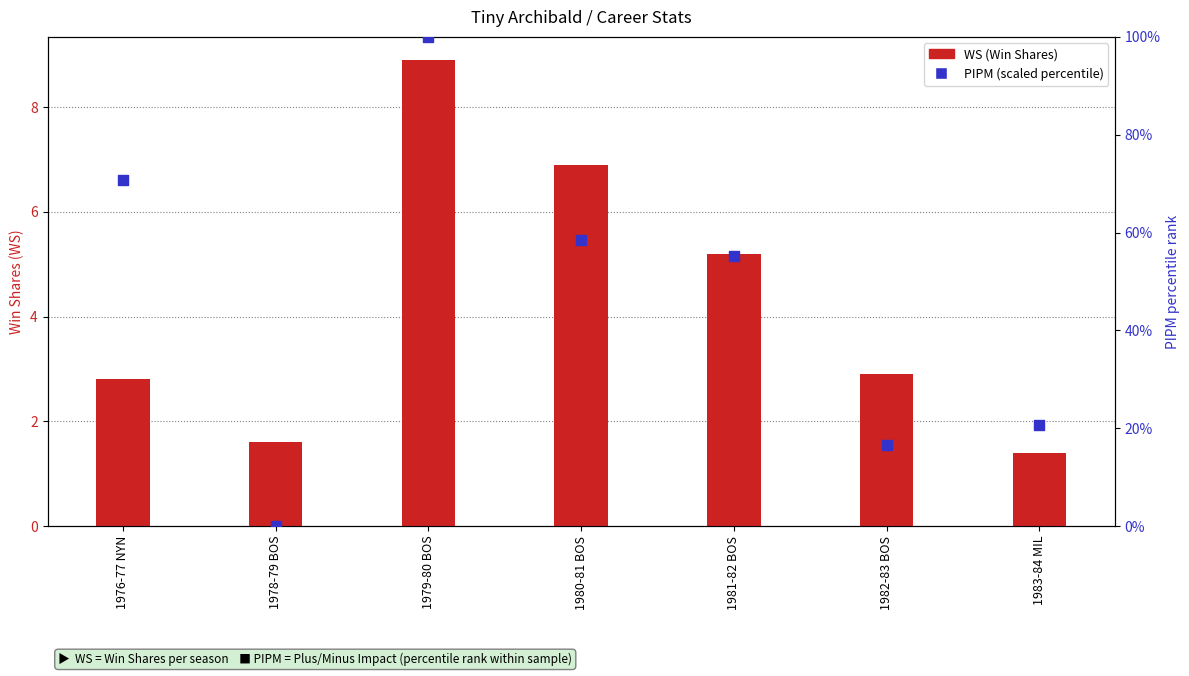

Which series contains the highest Y value?

PIPM (scaled %)